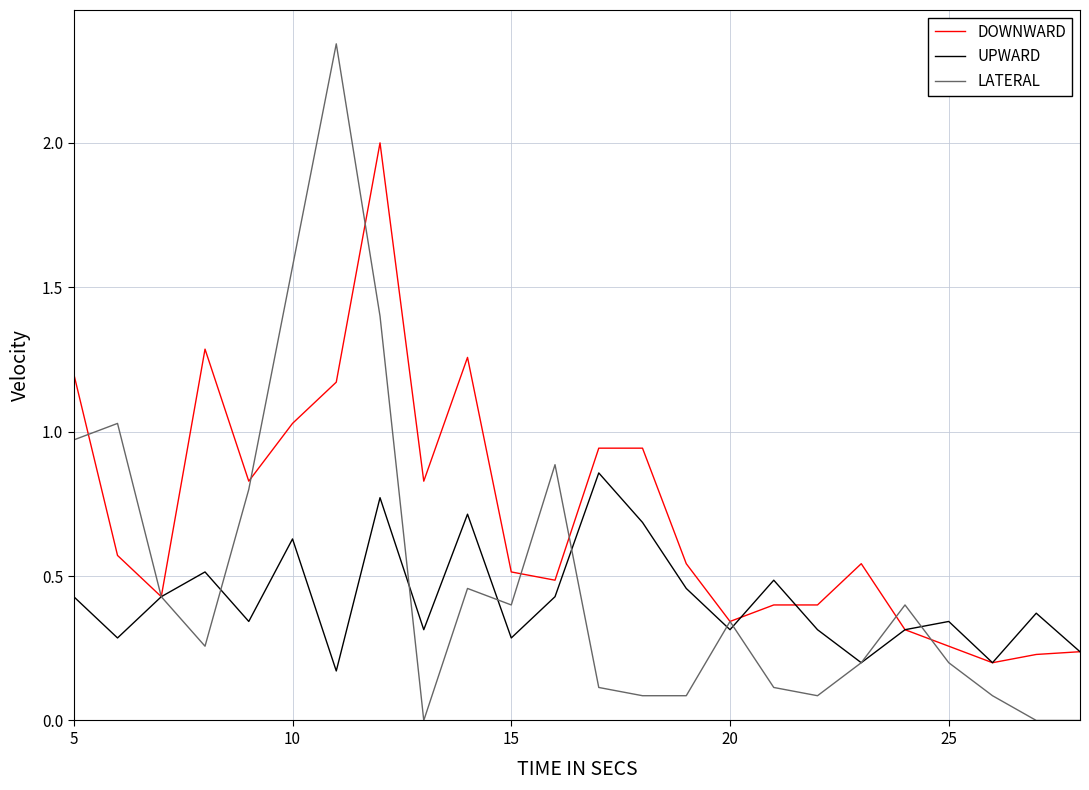

What is the difference between the maximum and minimum values in the DOWNWARD series?

1.8